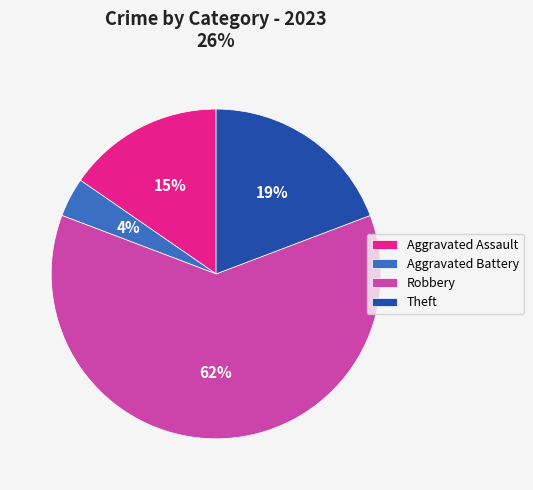

Which category accounts for the majority?

Robbery